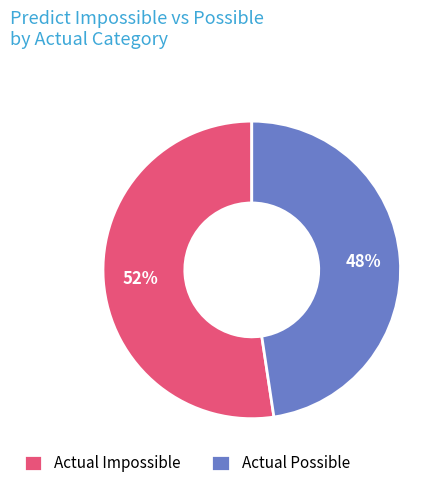

The Actual Impossible slice represents 52% of the pie. True or false?

True